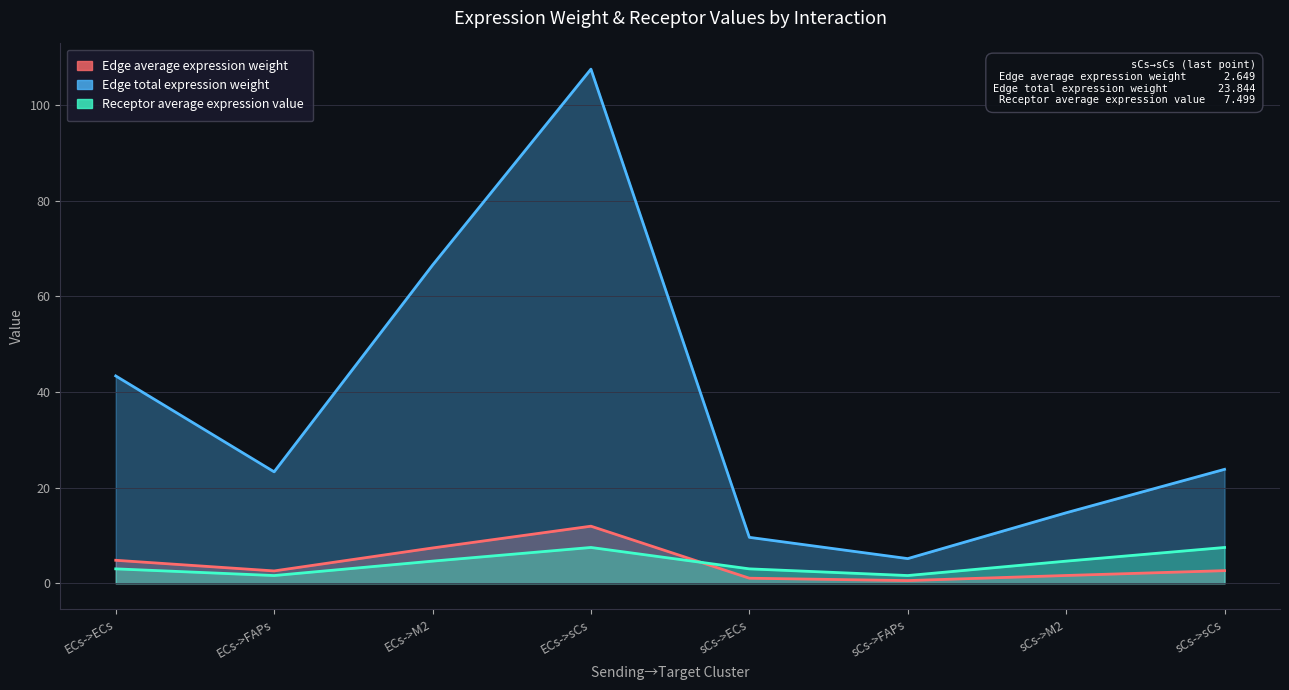

Where is the first local maximum for Receptor average expression value?

ECs->sCs